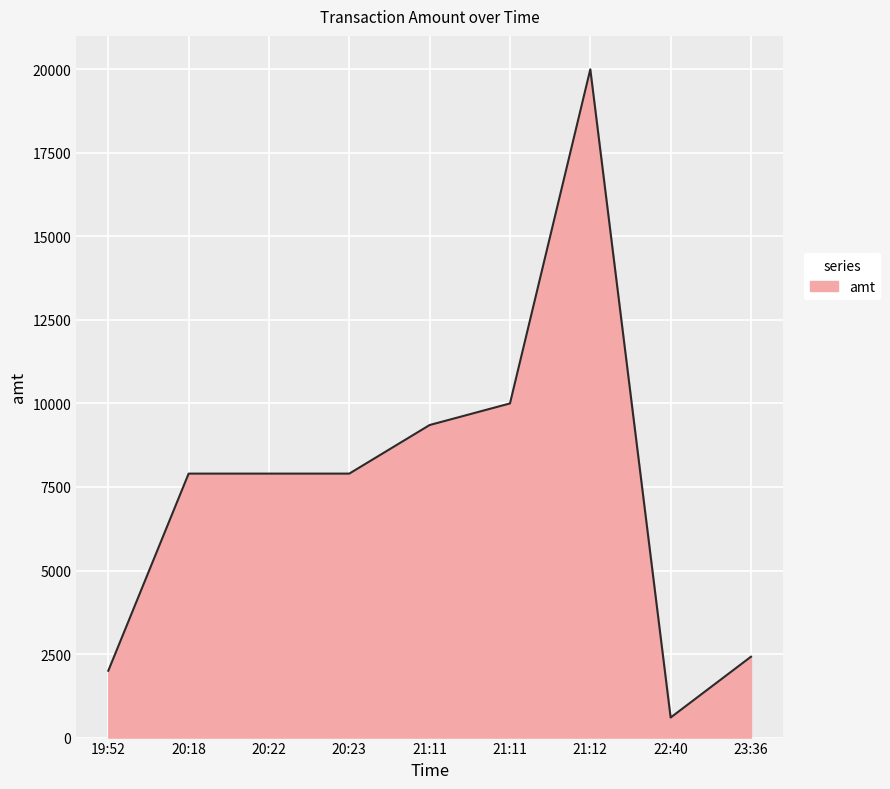

Rank the categories by value from highest to lowest.

21:12, 21:11, 21:11, 20:18, 20:22, 20:23, 23:36, 19:52, 22:40